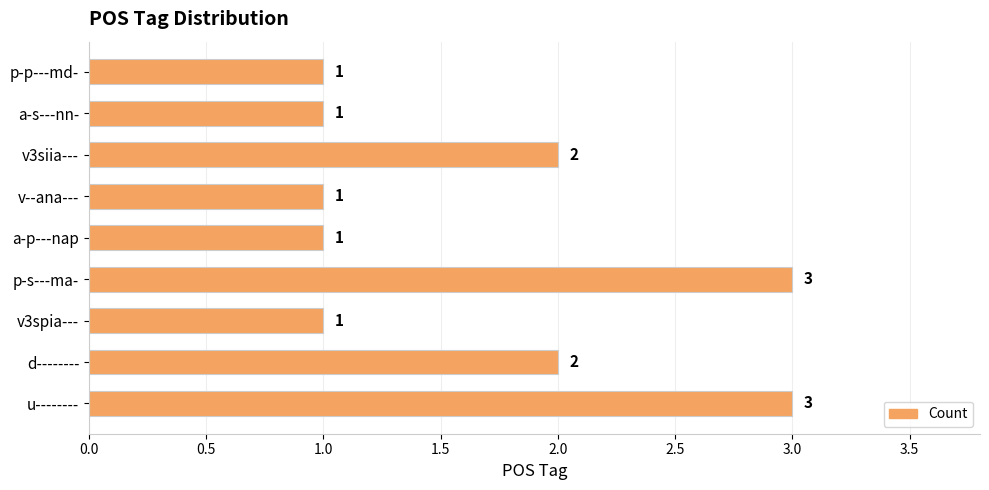

Count the values in the range 1 to 2.

7